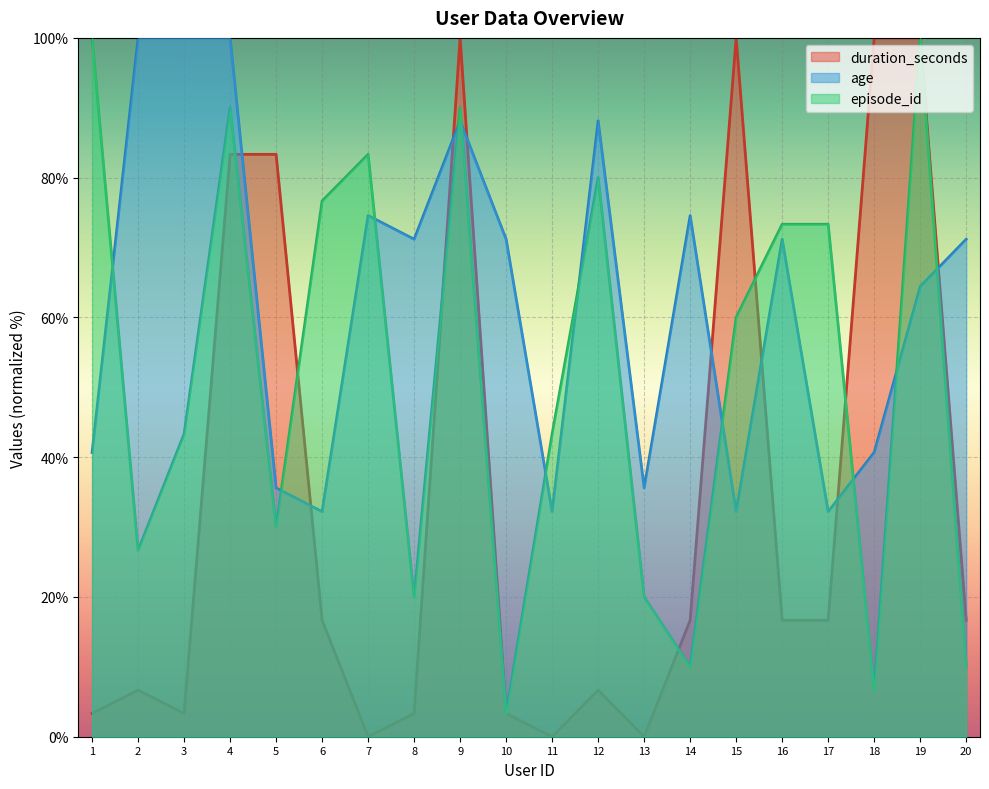

List the series in order of their peak value, highest first.

episode_id, age, duration_seconds